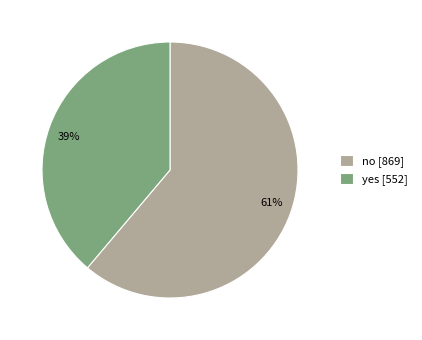

What is the ratio of the value at no to the value at yes?

1.6